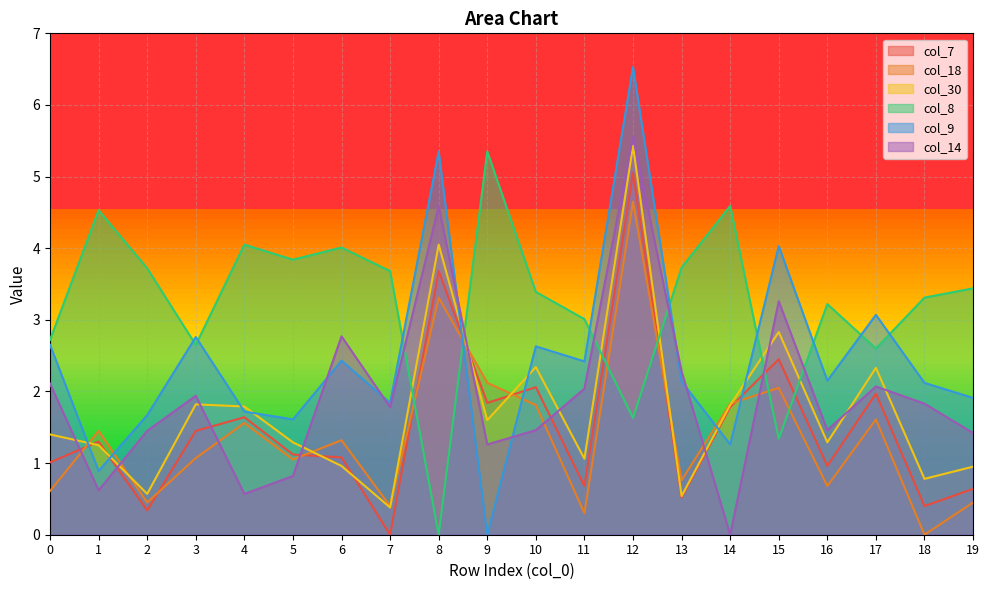

What is the approximate value of col_7 at 16?

1.0